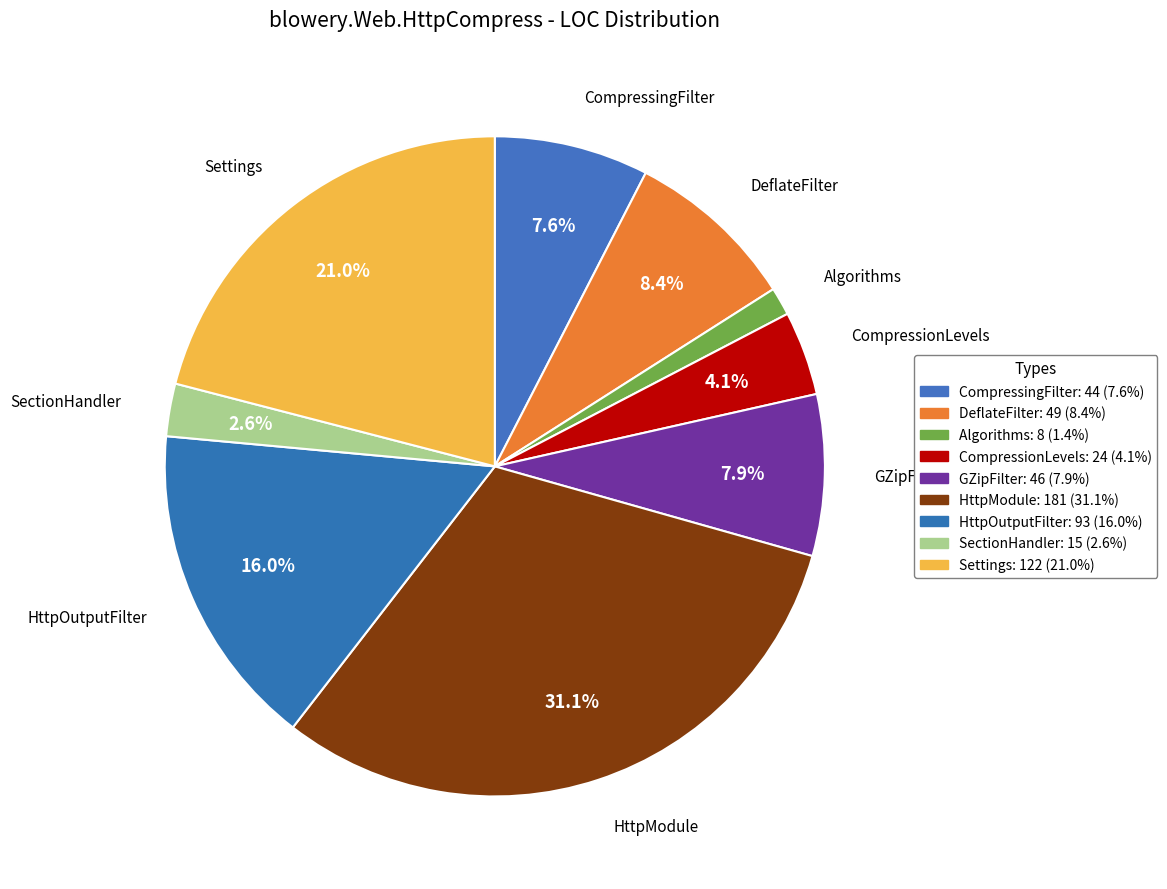

How much of the chart is everything except DeflateFilter?

91.6%